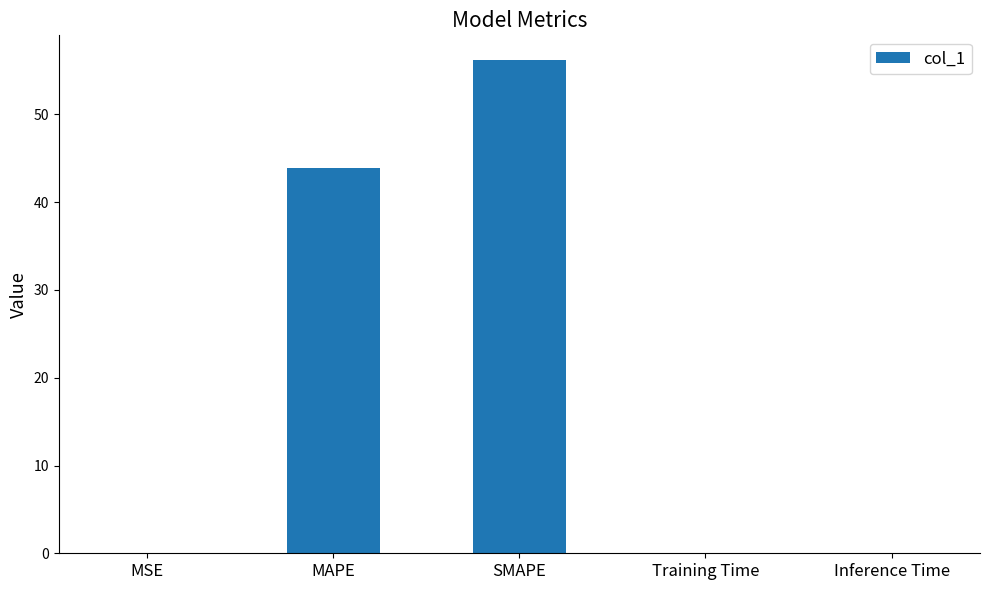

Which category has the highest value across all series?

SMAPE